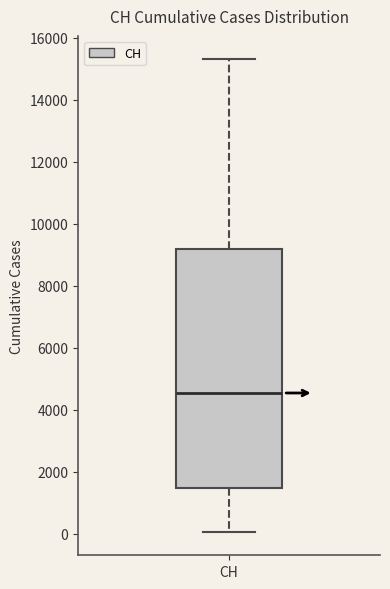

Where is the lower edge of the box for CH on the y-axis? The values are not printed on the chart, so give them approximately, as read against the axis.

1400